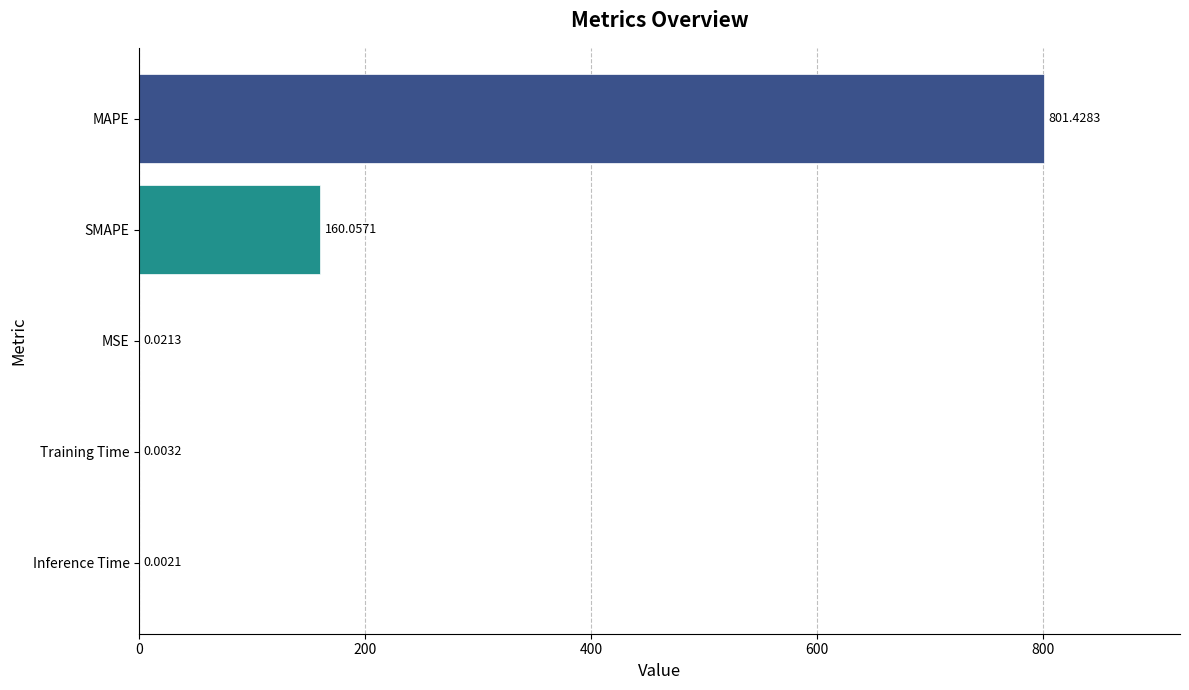

Which has a higher value, MSE or SMAPE?

SMAPE